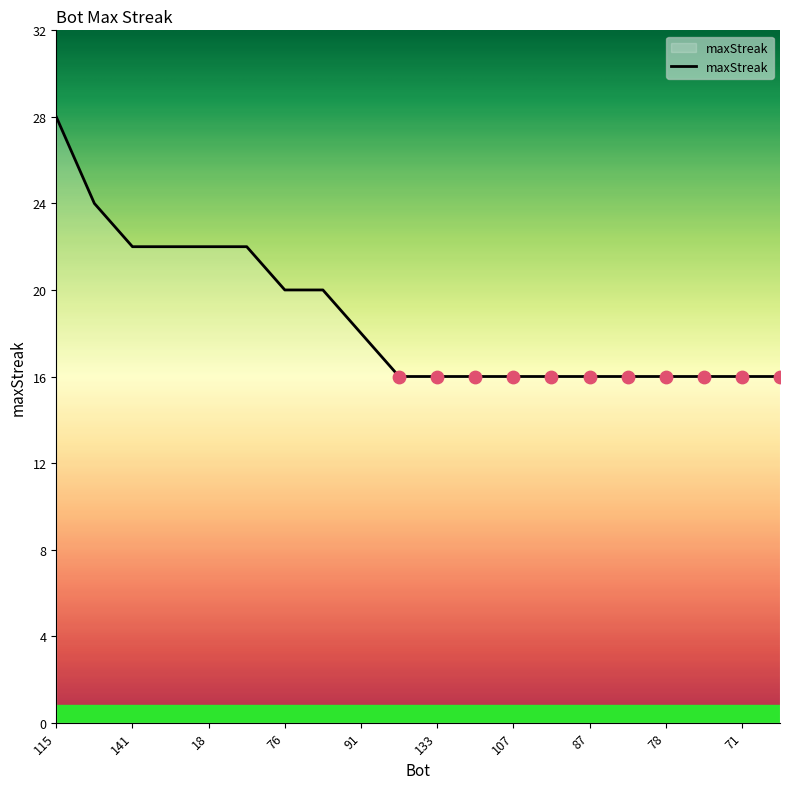

What is the difference between the maximum and minimum values?

12